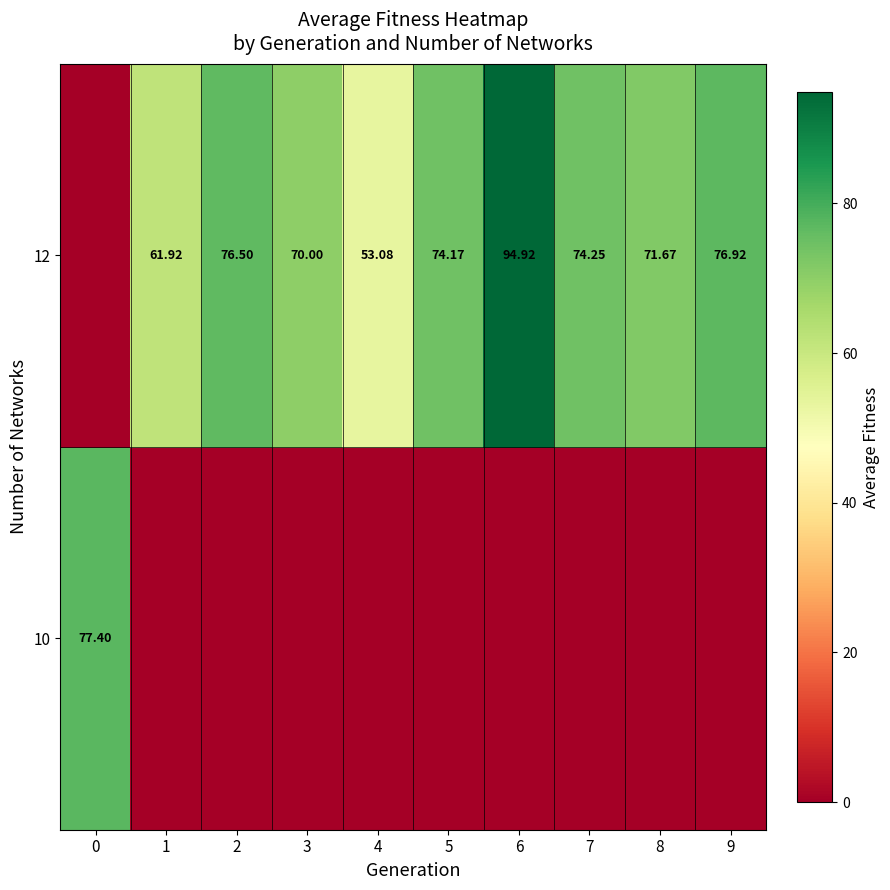

Count the number of data series in this chart.

2